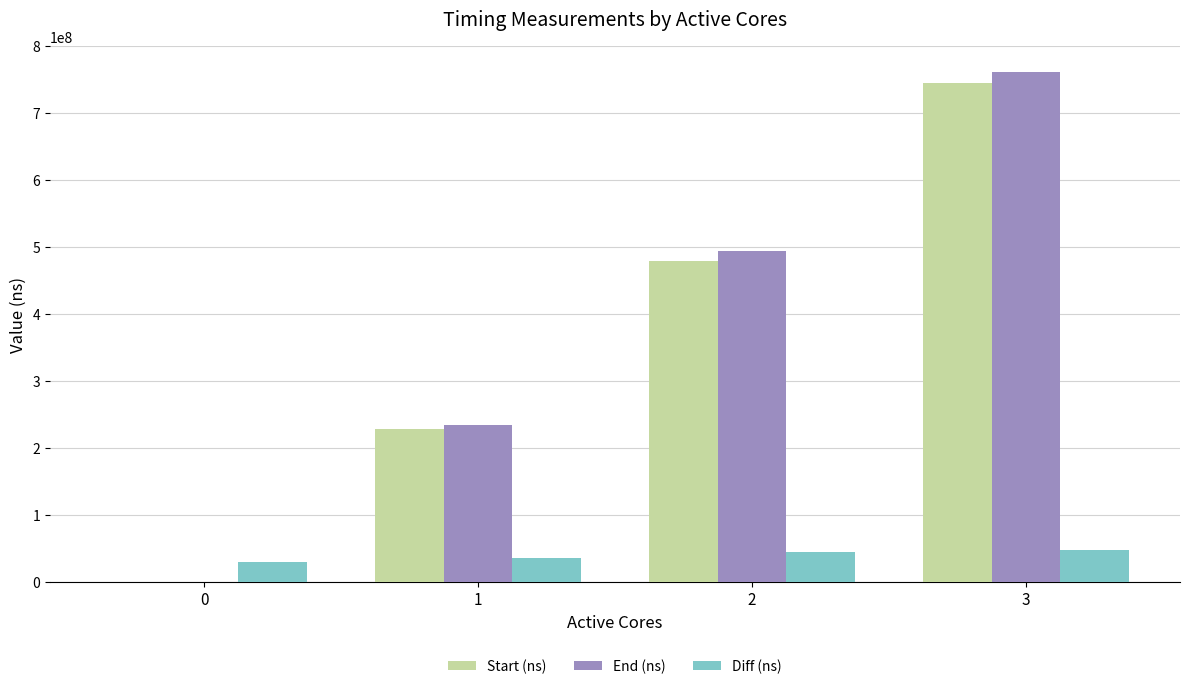

Count the number of data series in this chart.

3